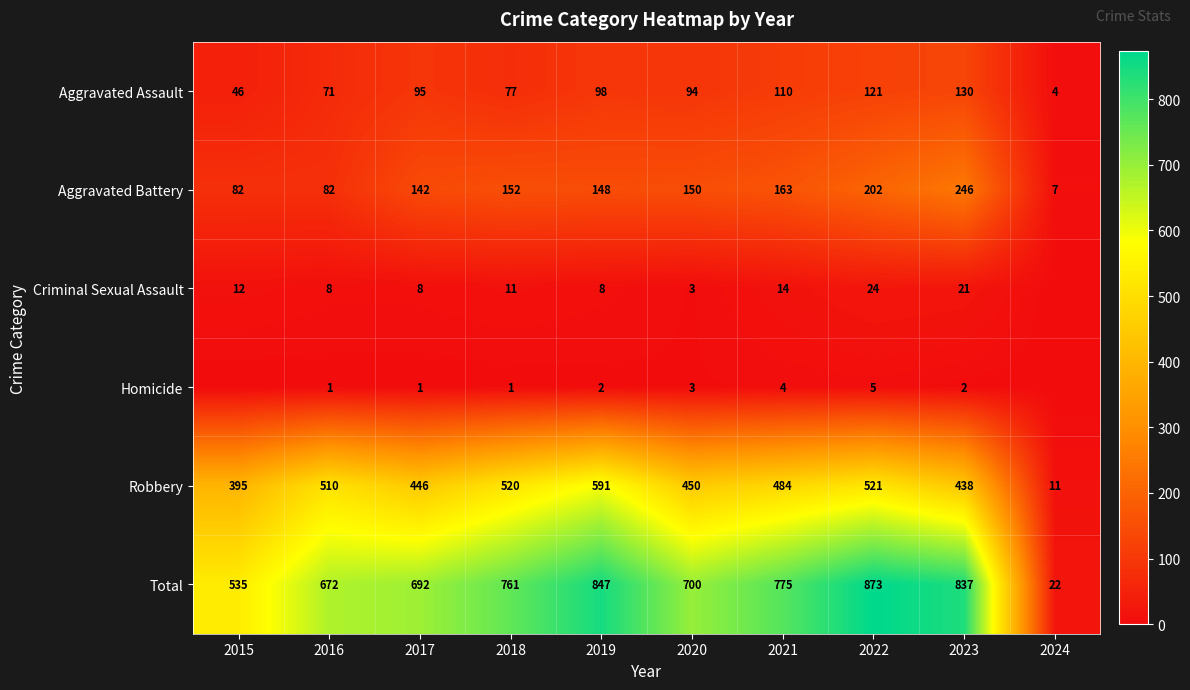

At which label does Robbery first exceed 484?

2016